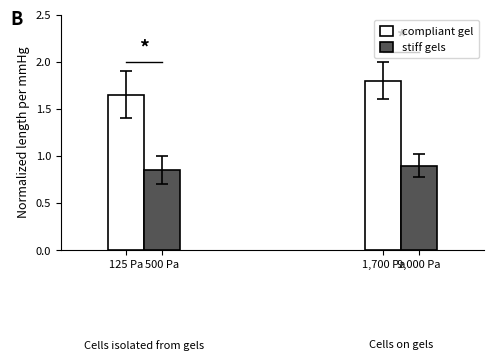

Which series has the largest total across all categories?

compliant gel